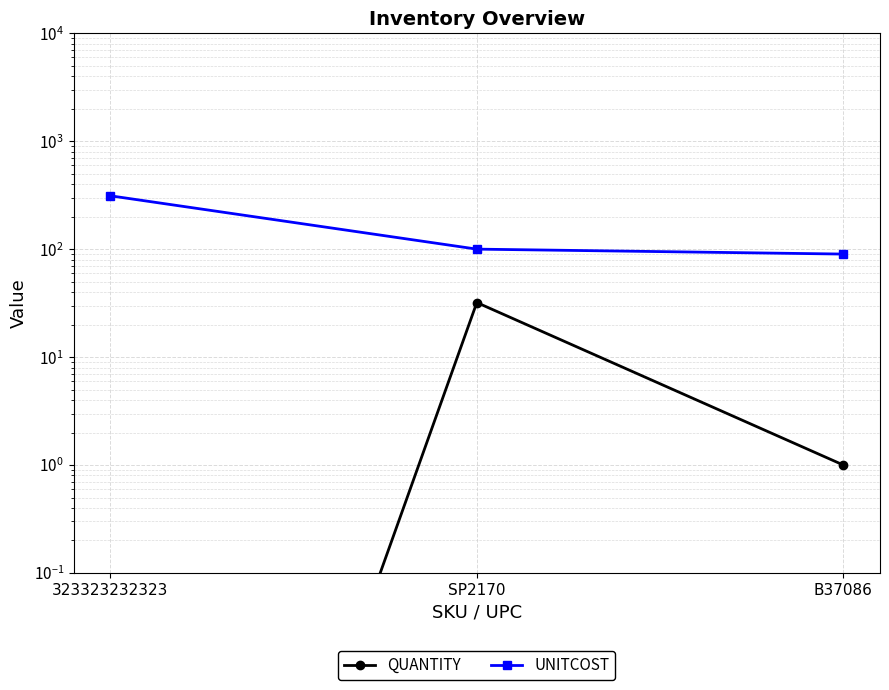

Which series has the largest total across all categories?

UNITCOST